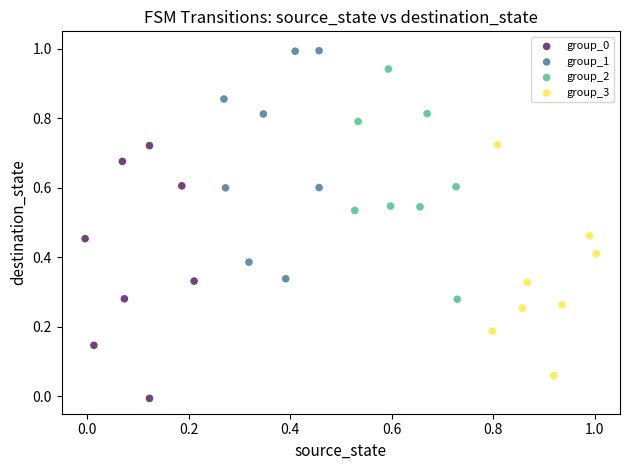

Which series contains the highest Y value?

group_1